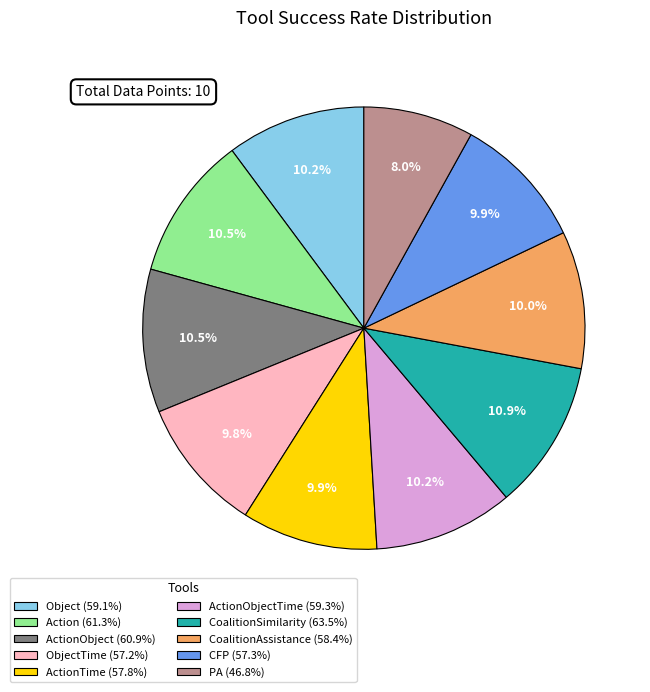

Which slice is the smallest?

PA (46.8%)